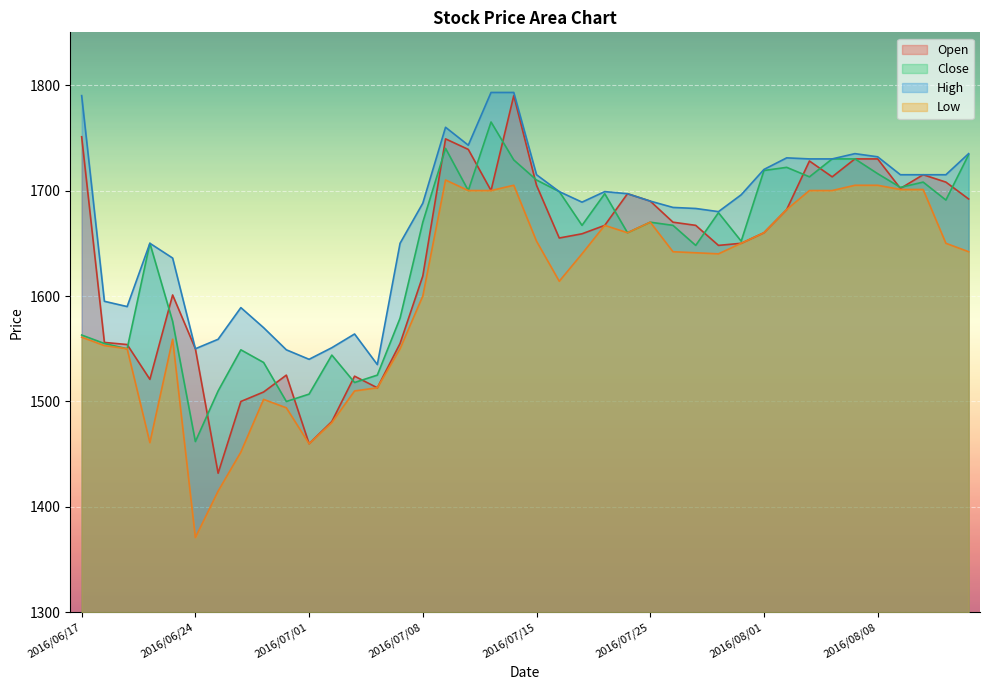

What is the value of the Open point at the 7th from the left?

1432